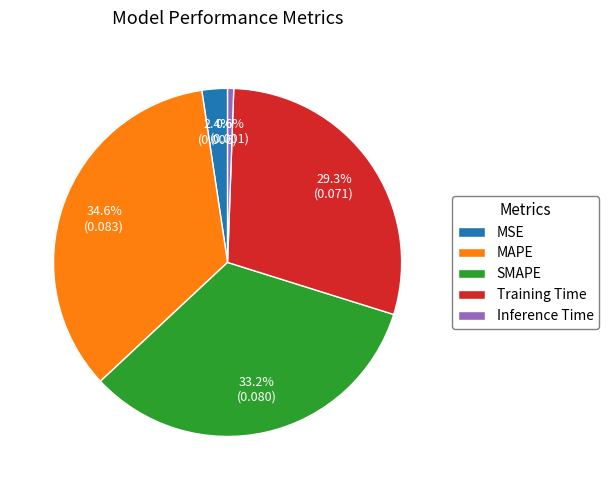

Count the number of slices in the pie.

5